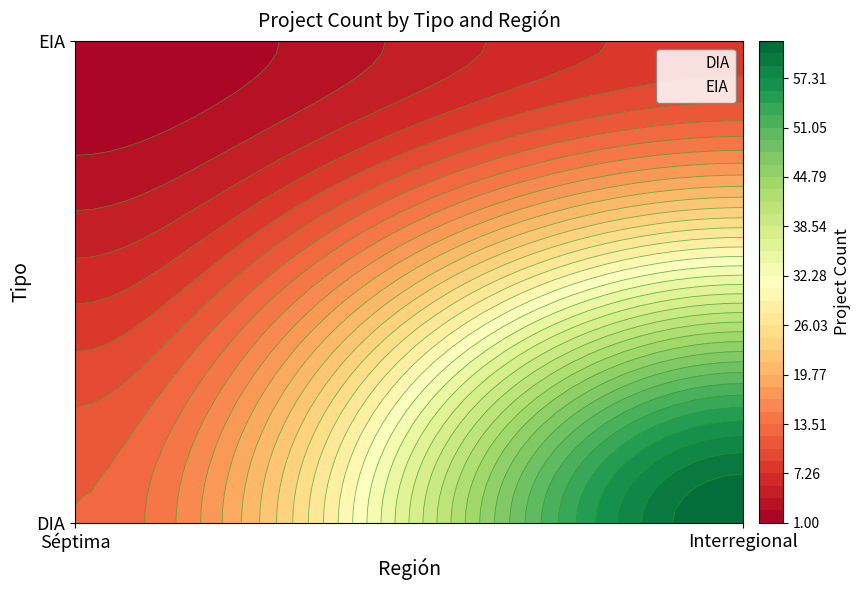

How many categories are shown in the chart?

4